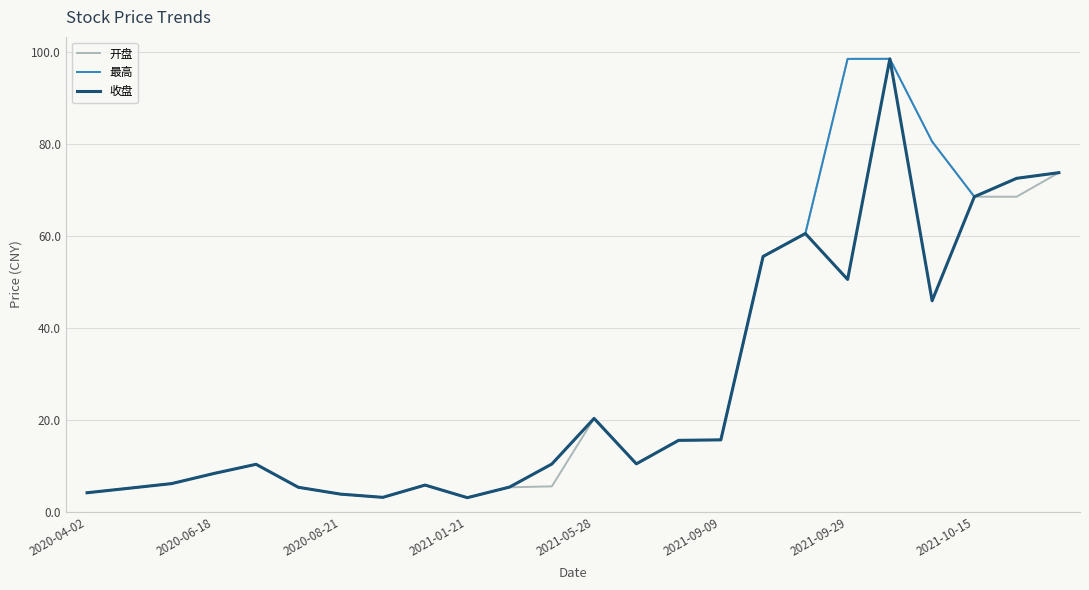

What is the minimum value shown in the chart?

3.1